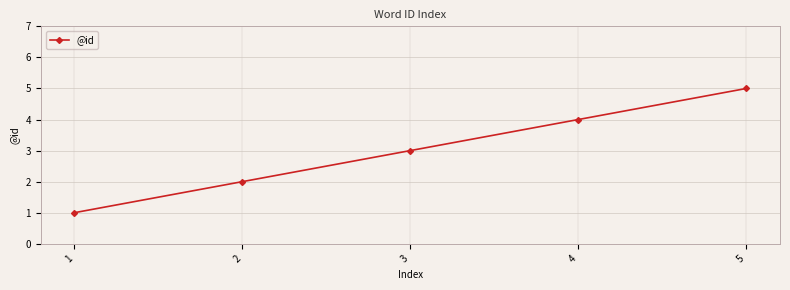

What is the greatest value displayed?

5